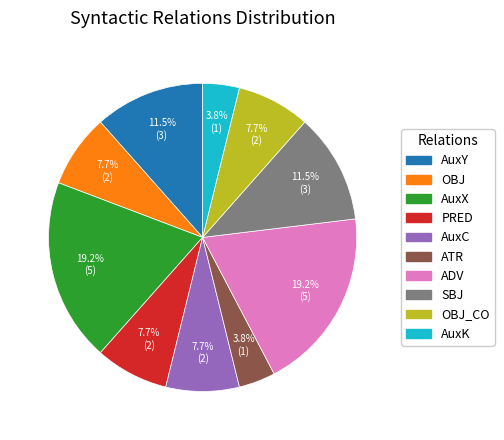

Is there any slice that represents more than half of the pie?

No